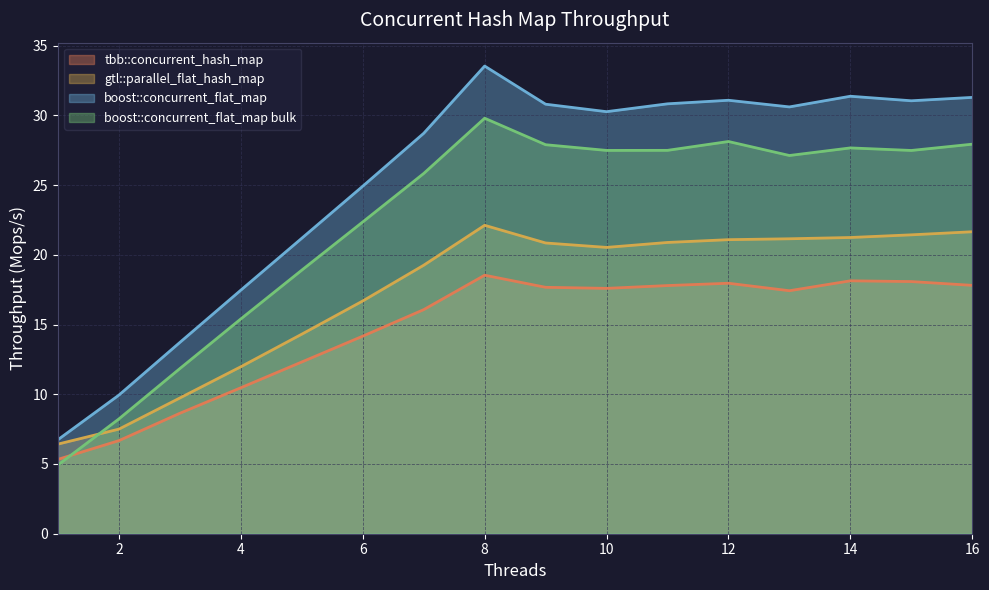

Where does the boost::concurrent_flat_map series first go above 30?

8